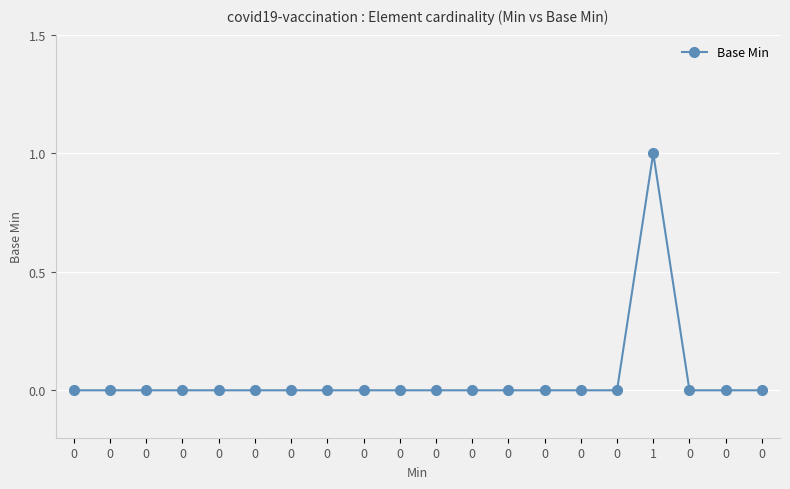

List the labels in order of value, smallest first.

0, 0, 0, 0, 0, 0, 0, 0, 0, 0, 0, 0, 0, 0, 0, 0, 0, 0, 0, 1